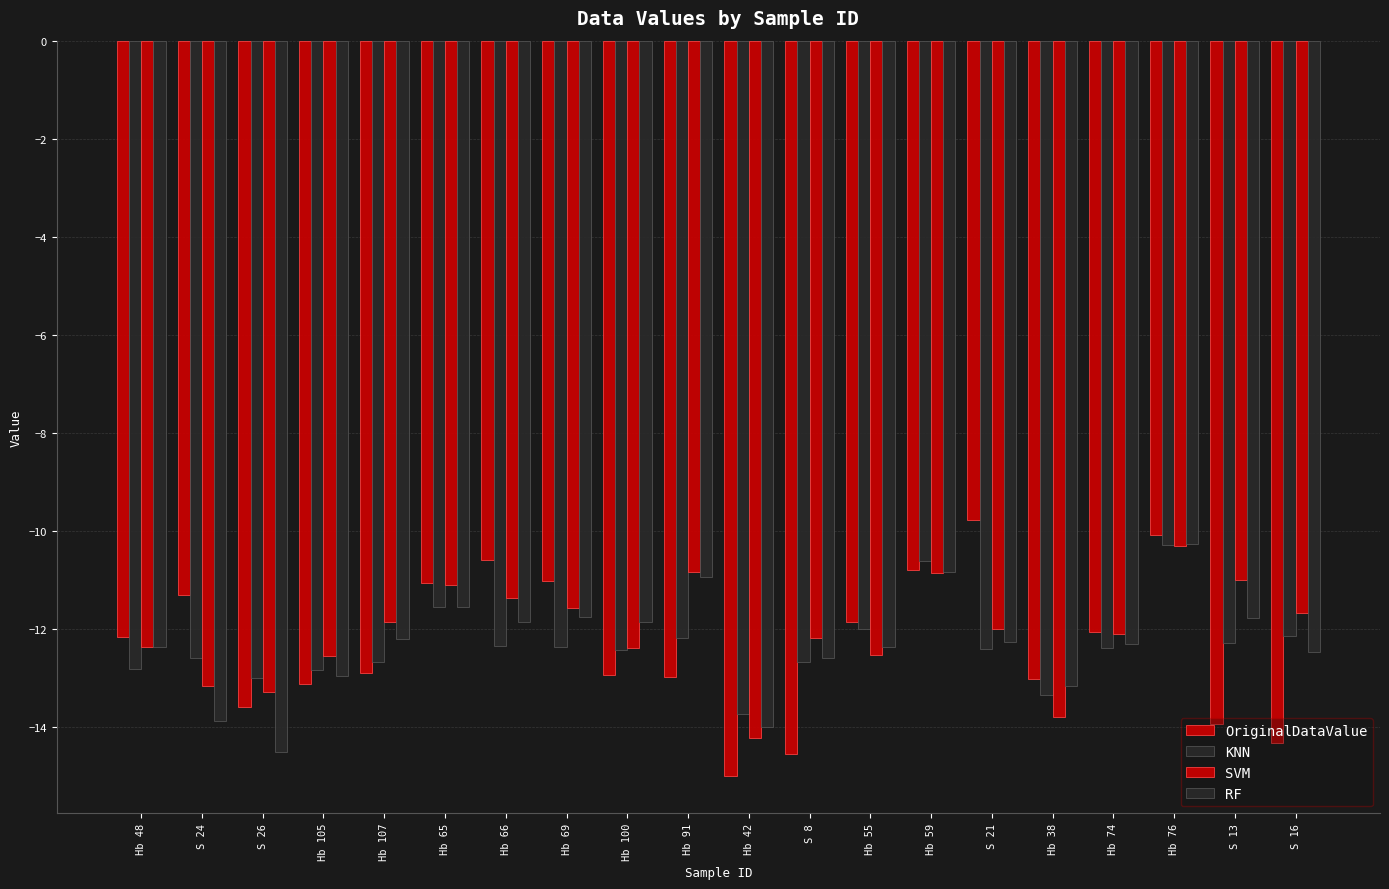

Are the bars horizontal?

No